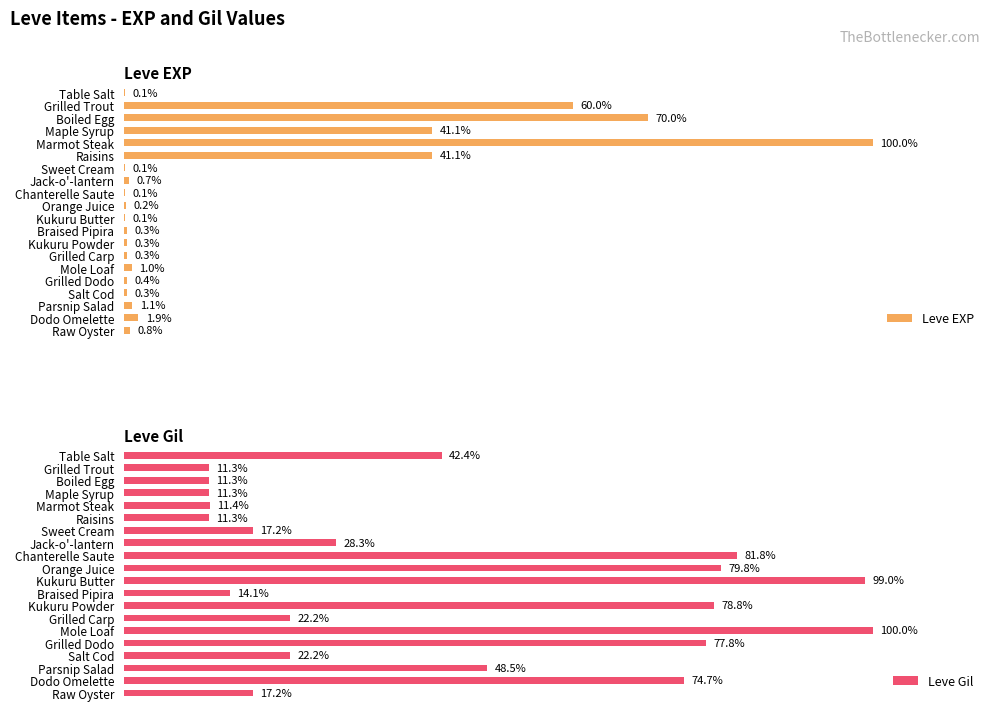

Which series has the largest range (max minus min)?

Leve EXP